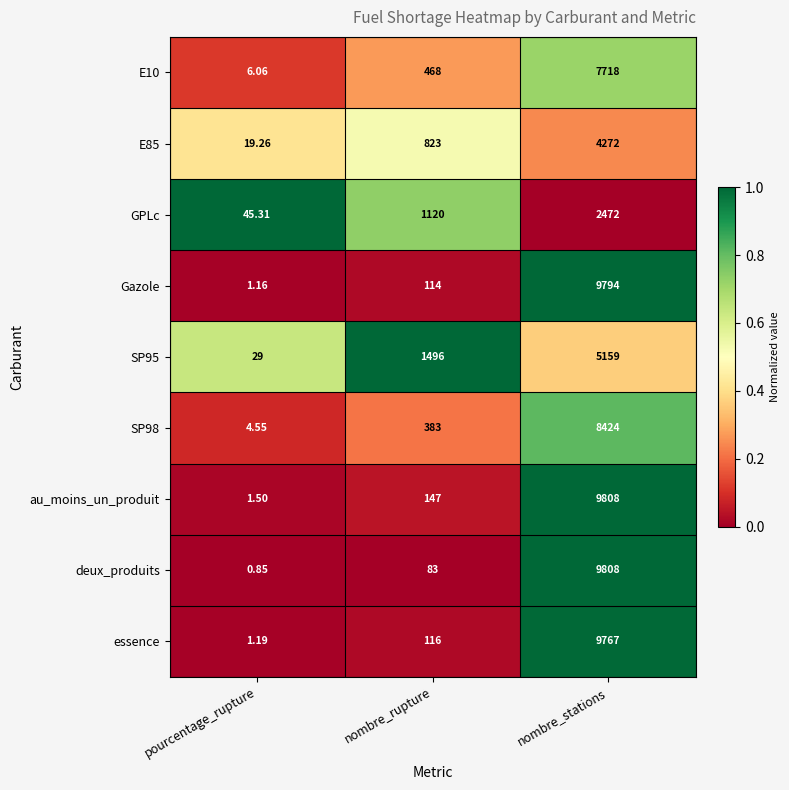

Where is E85 nearest to the value 2145?

nombre_rupture